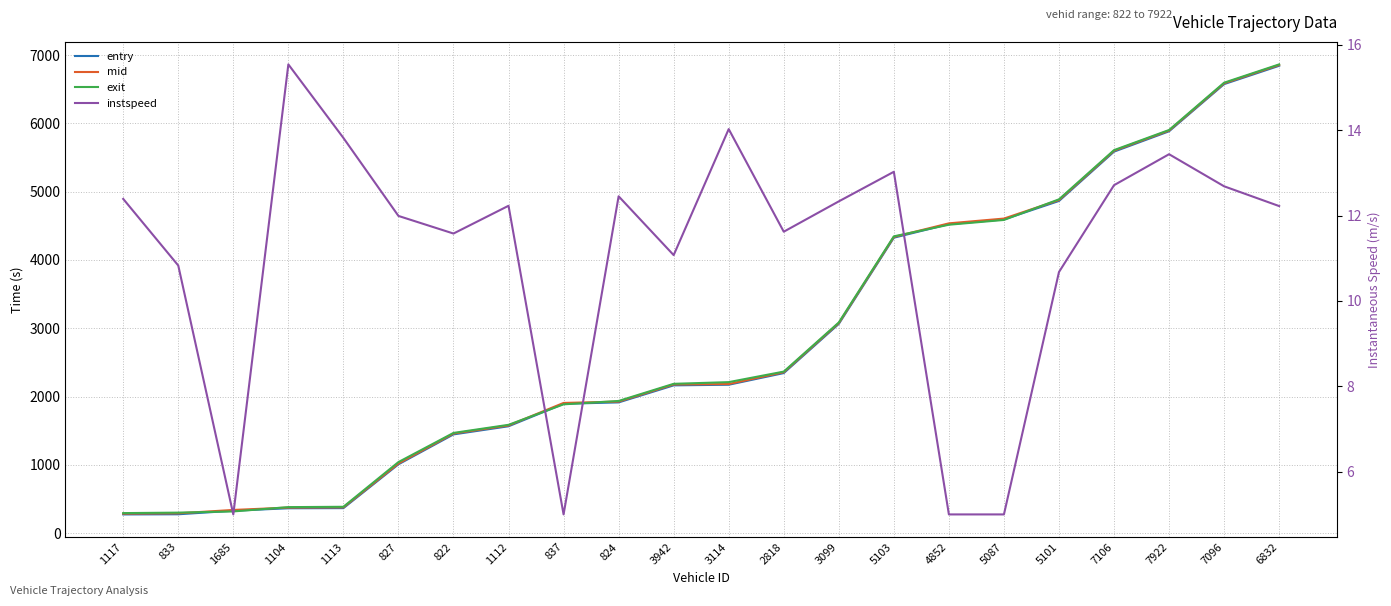

True or false: mid has more than 1 points higher than both neighbors.

False